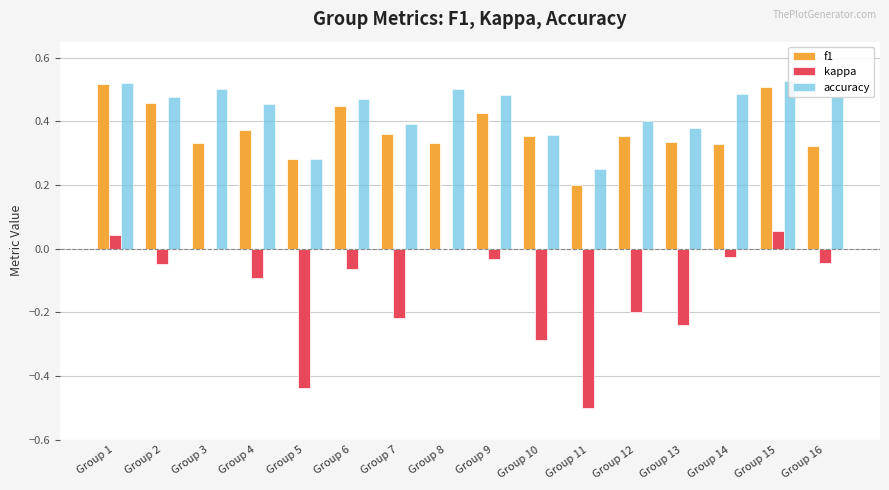

What is the total value across all series at Group 14?

0.8